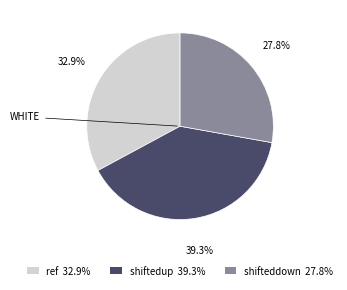

Does any single category account for the majority?

No